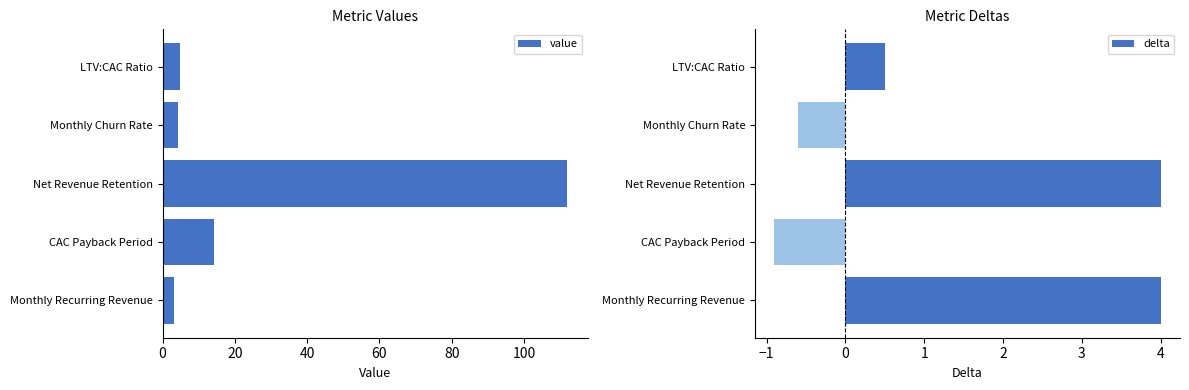

Is the value of value at 40 greater than the value of delta at 80?

Yes